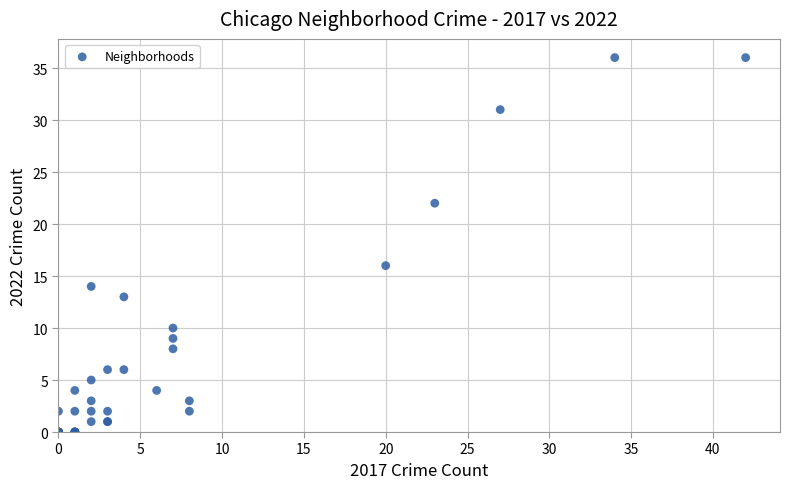

What Y value in the scatter plot is closest to 18?

16